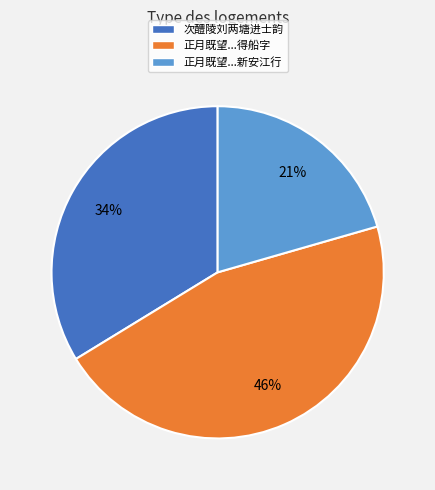

To the nearest percent, what portion does 正月既望...得船字 represent?

46%